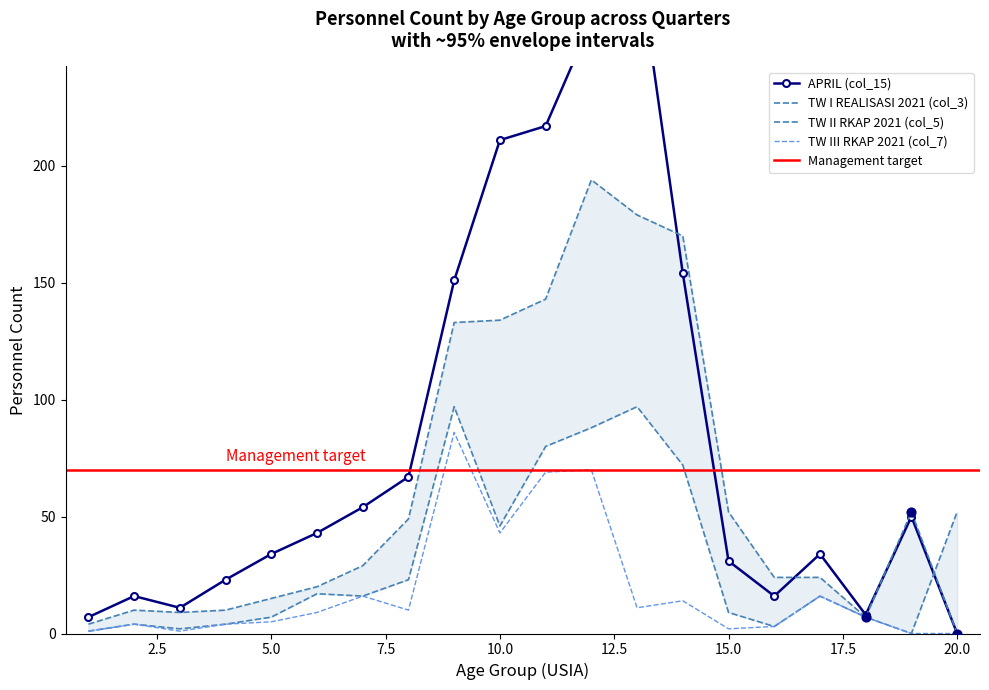

Is the value of APRIL (col_15) at 15 greater than the value of TW I REALISASI 2021 (col_3) at 18?

Yes